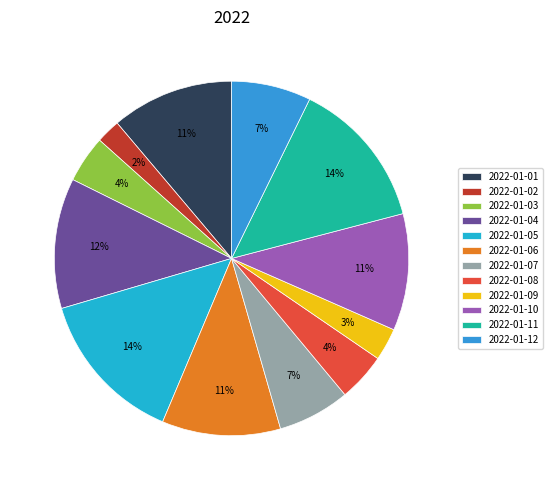

How many slices are in this pie chart?

12